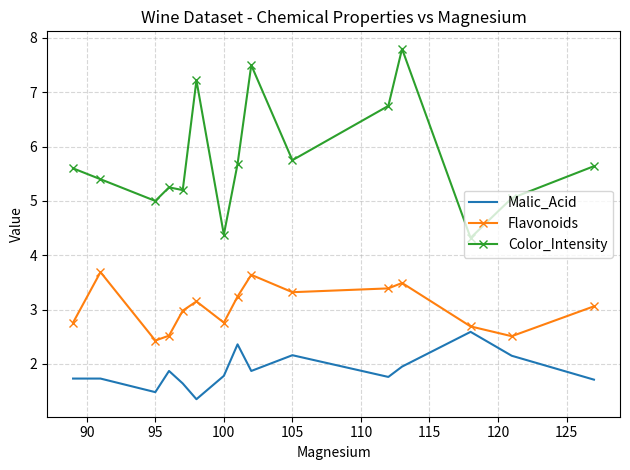

Which series has the widest spread of values?

Color_Intensity